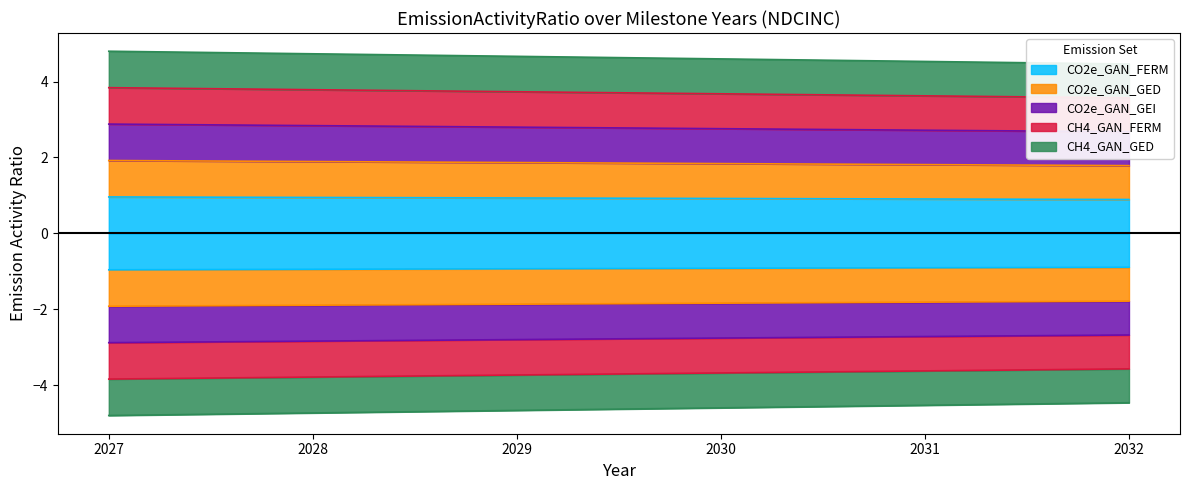

True or false: CO2e_GAN_GEI has more than 2 interior local peaks.

False